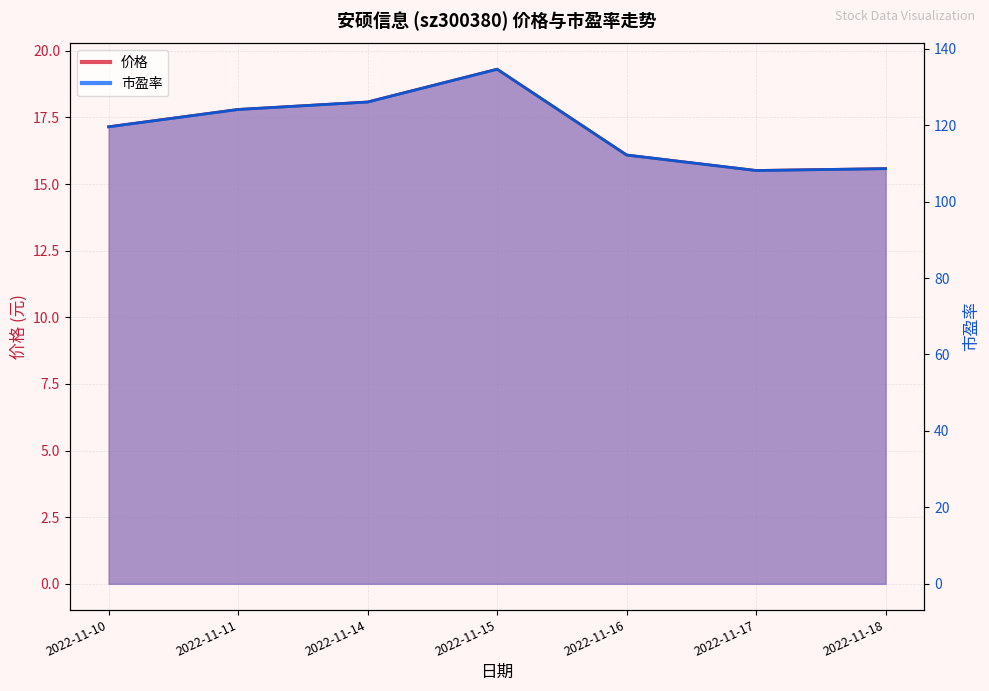

In 价格, how many points are lower than both neighbors (excluding endpoints)?

1